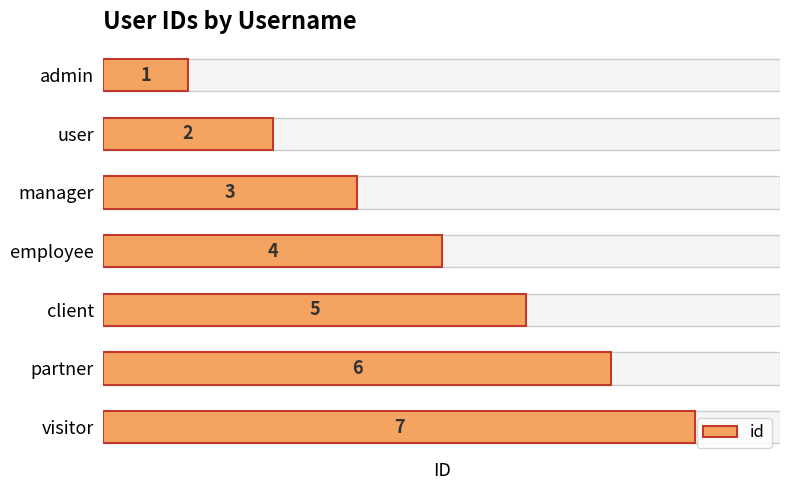

How many bars are there in total?

7